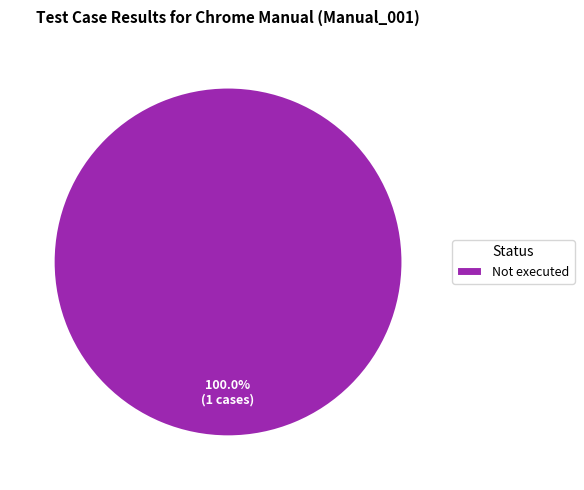

Is there a majority slice in this chart?

Yes